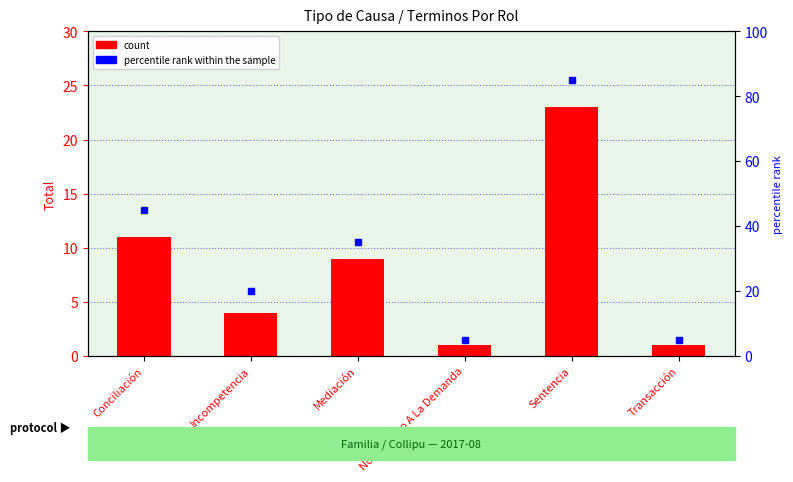

Which label corresponds to the smallest value in the chart?

No Da Curso A La Demanda